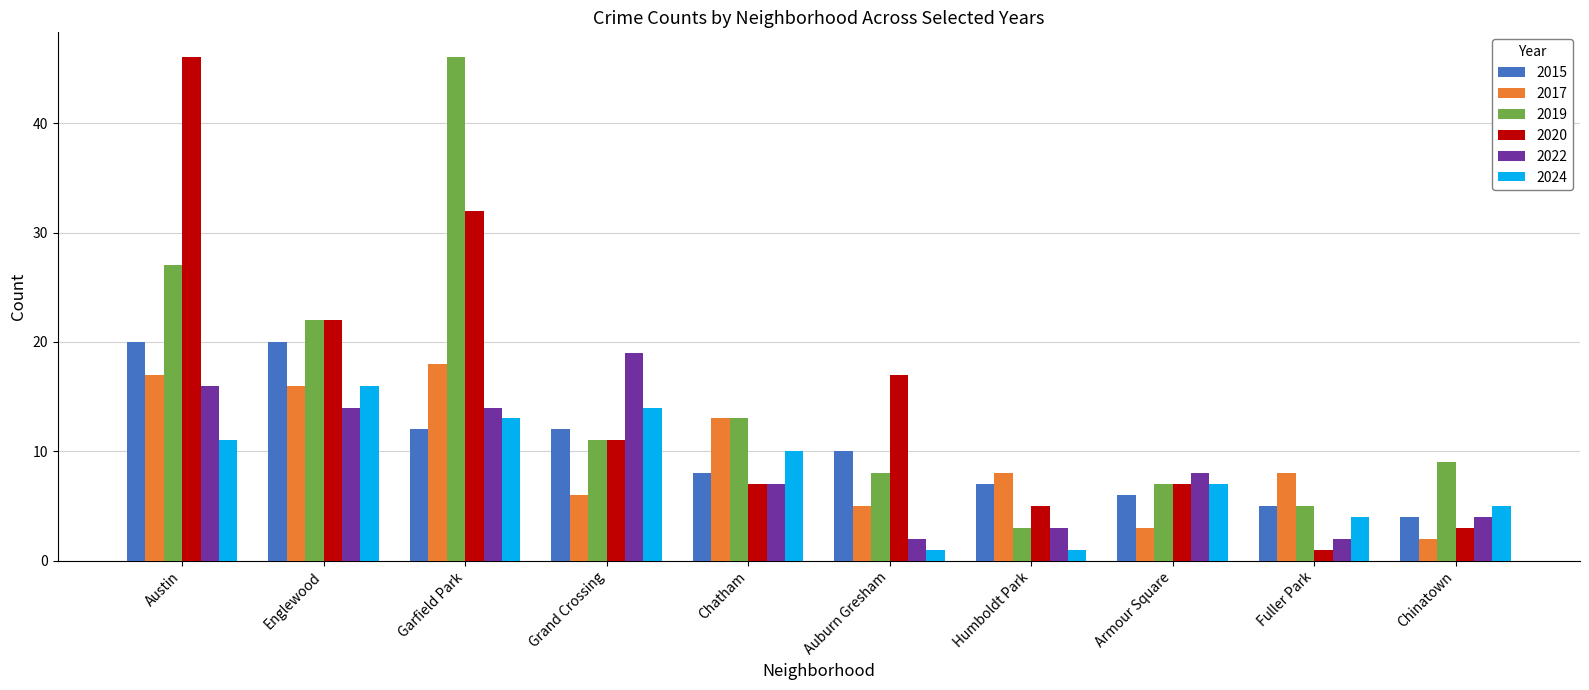

At how many categories does at least one series exceed 14?

5